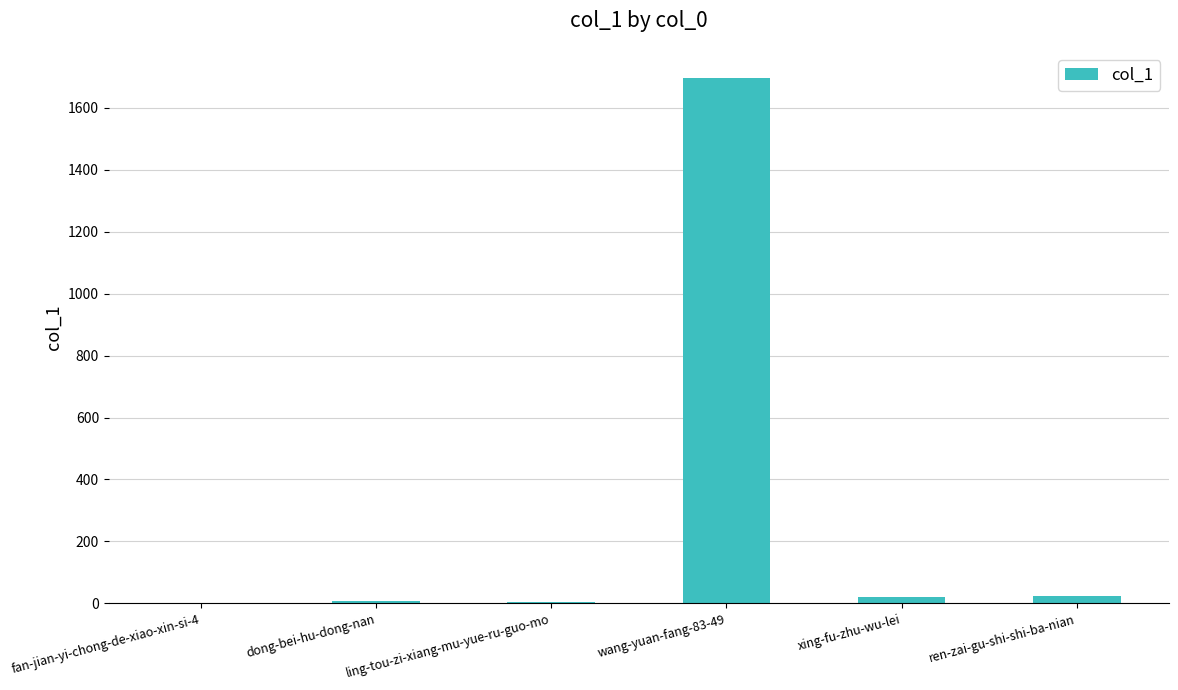

What is the average value?

292